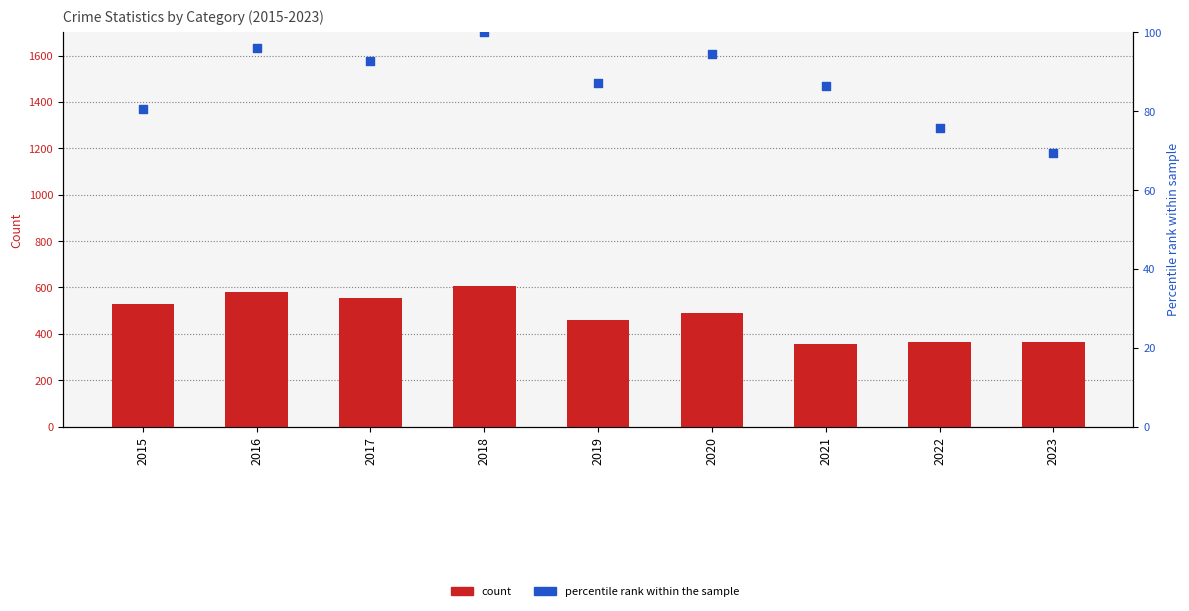

What is the total value across all series at 2017?

645.8